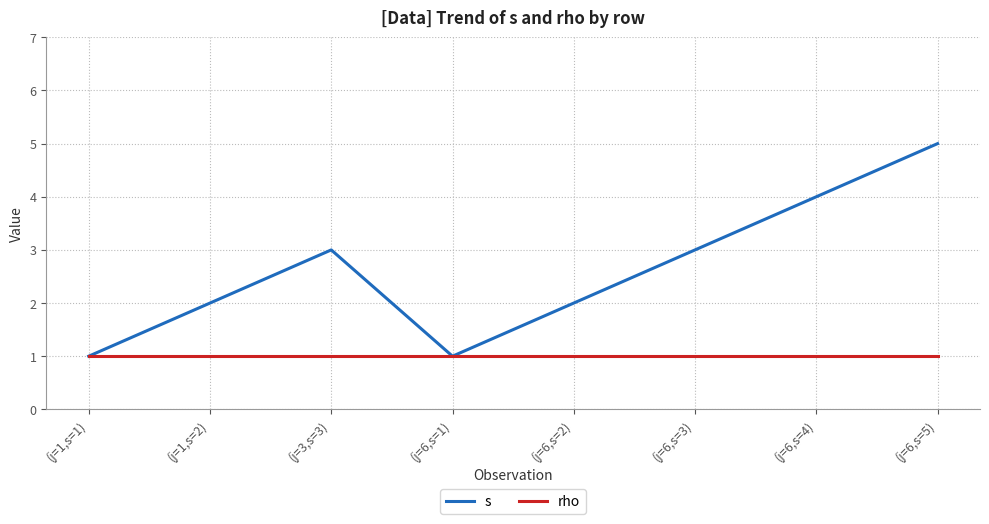

What is the smallest value displayed?

1